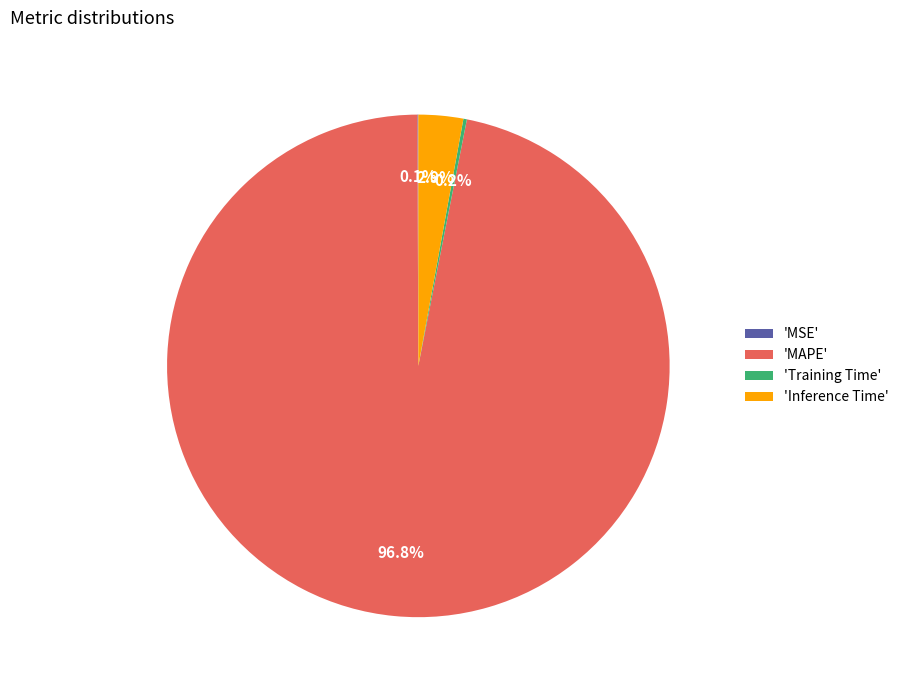

How much of the chart is everything except 'MAPE'?

3.2%